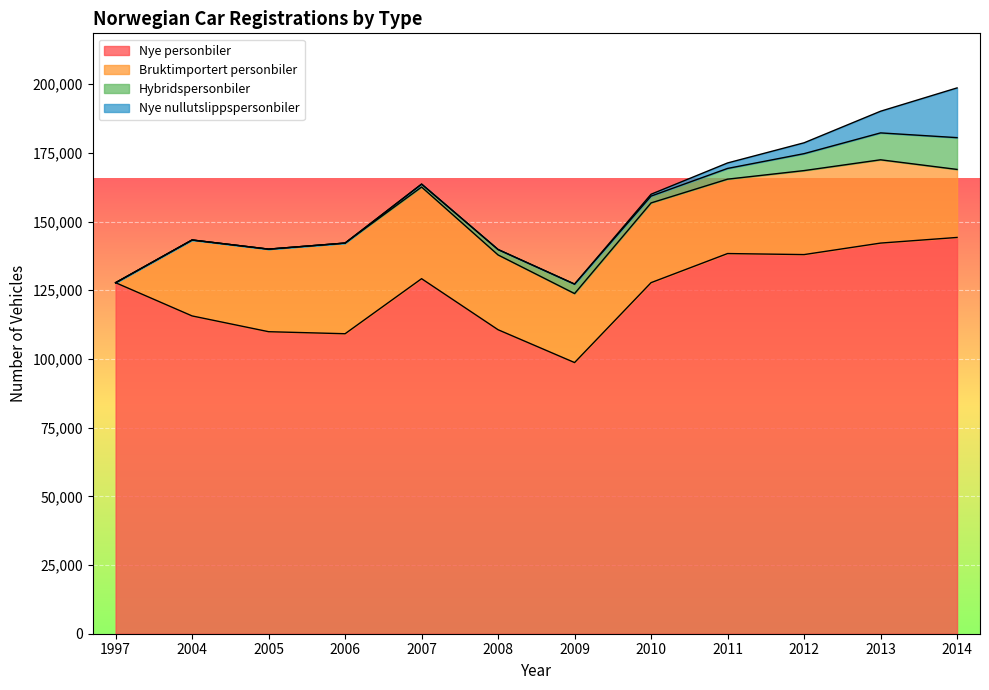

What is the average value of the Nye personbiler series?

124280